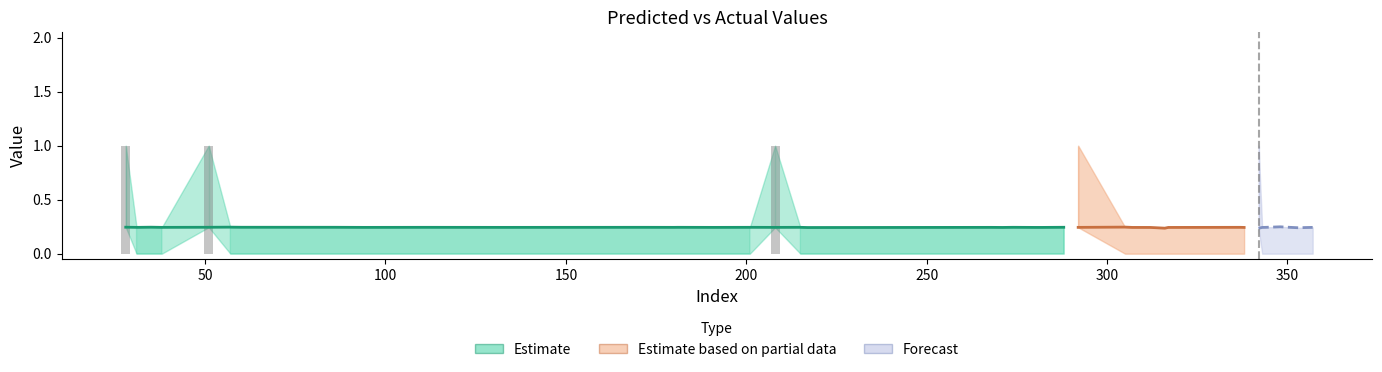

Does the chart contain stacked bars?

No